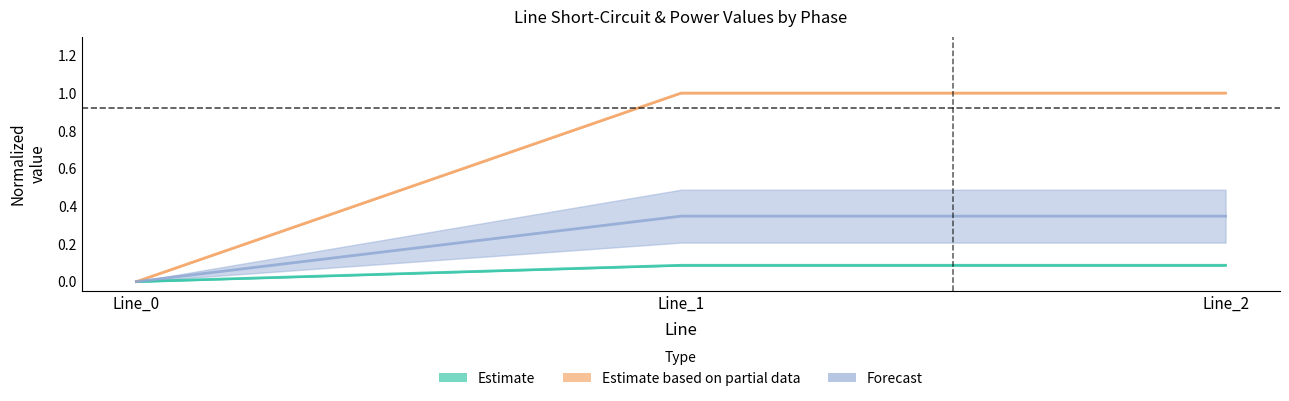

Which series has the largest total across all categories?

pf_skss_b_from_mw